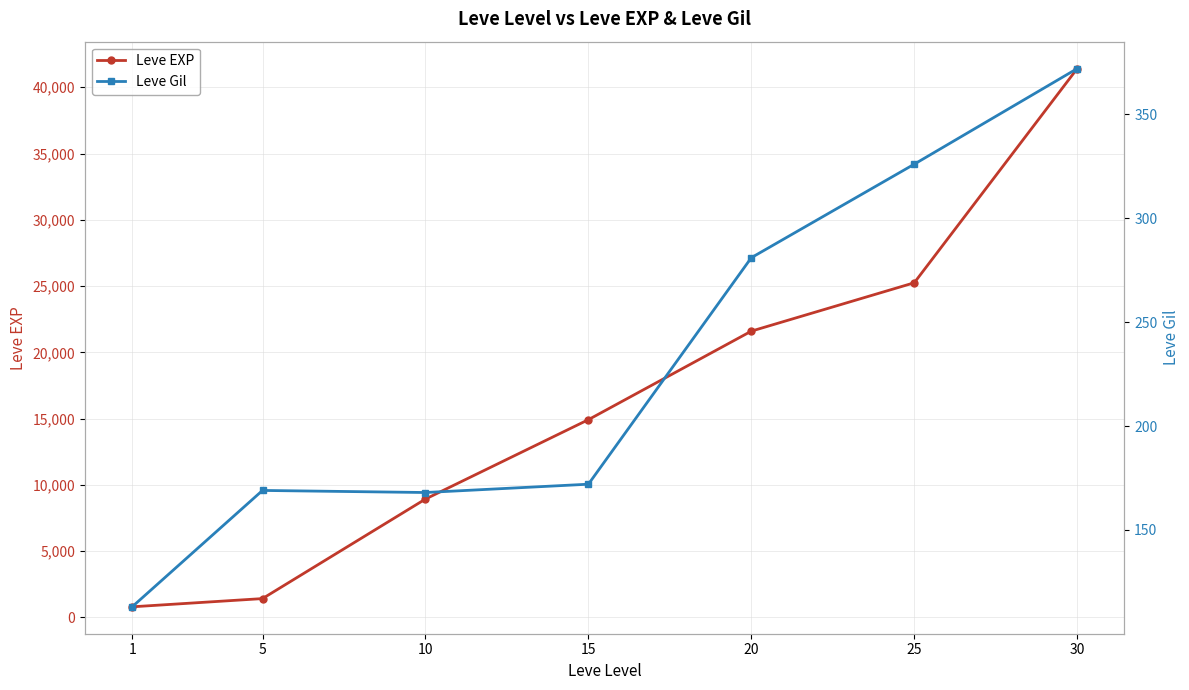

Which category has the lowest value in the Leve EXP series?

1